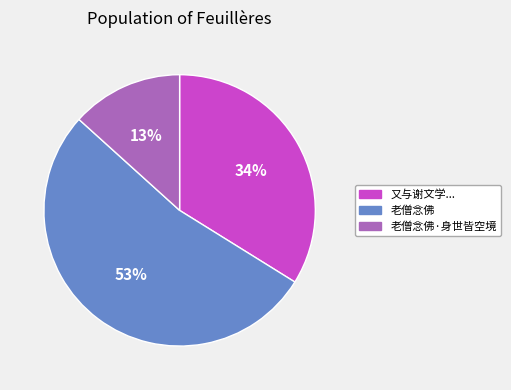

Is there any slice that represents more than half of the pie?

Yes